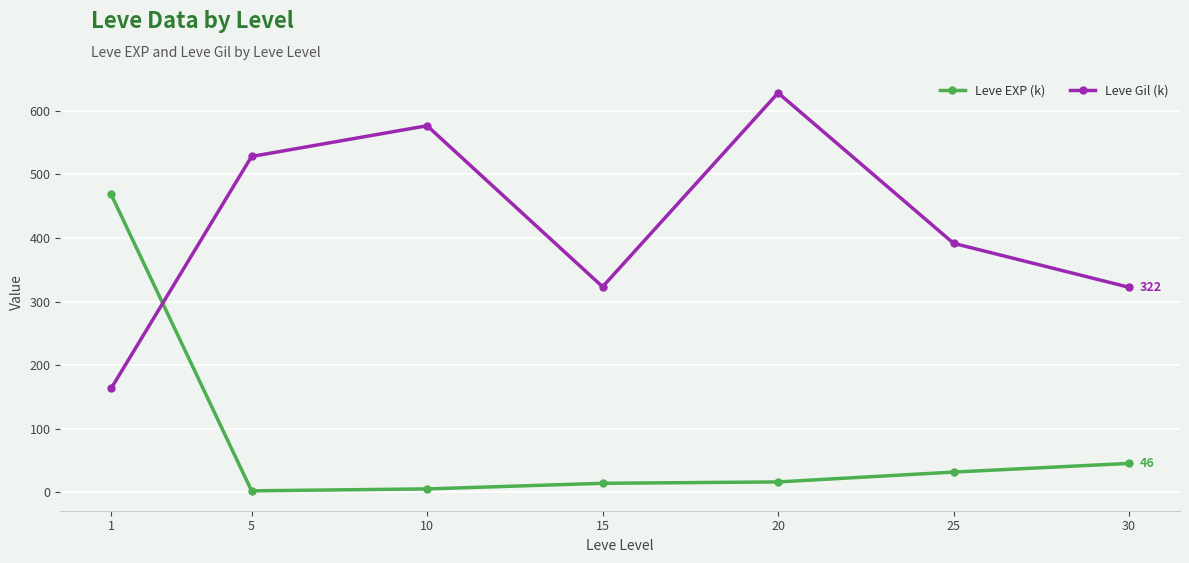

What is the highest value of the Leve Gil (k) series?

628.3